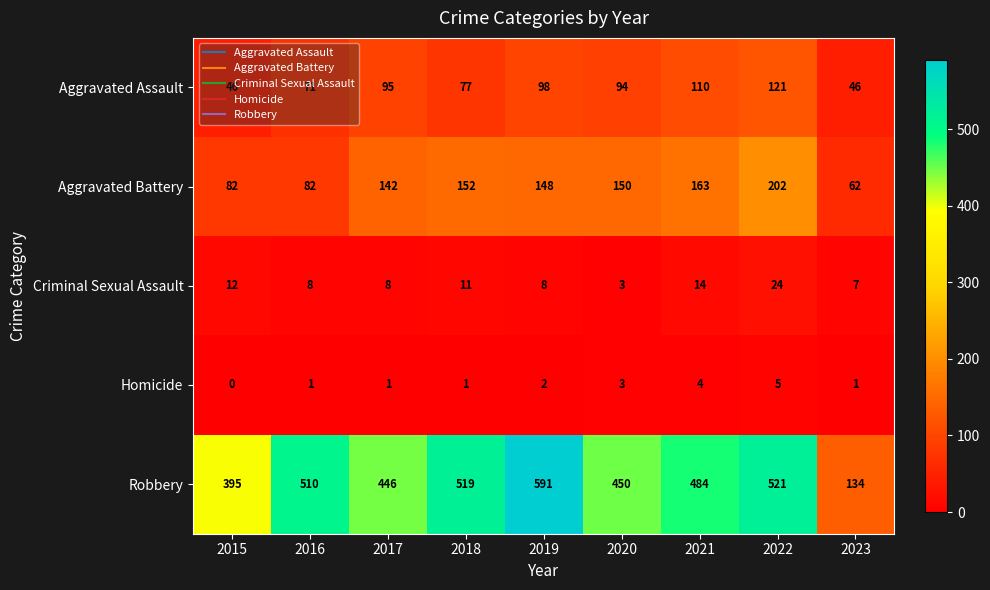

What is the difference between the second highest and second lowest values in the Criminal Sexual Assault series?

7